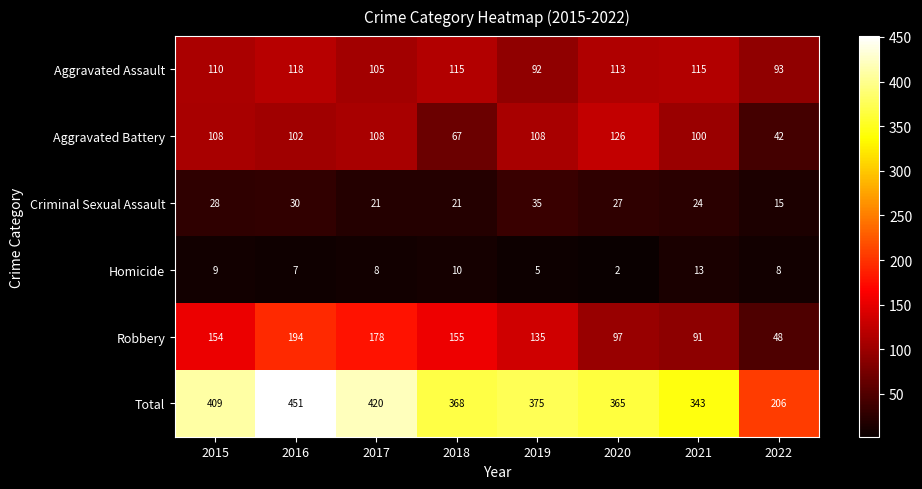

What is the greatest value displayed?

451